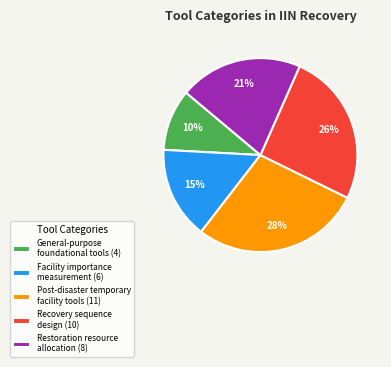

The Post-disaster temporary facility tools (11) slice represents 43% of the pie. True or false?

False